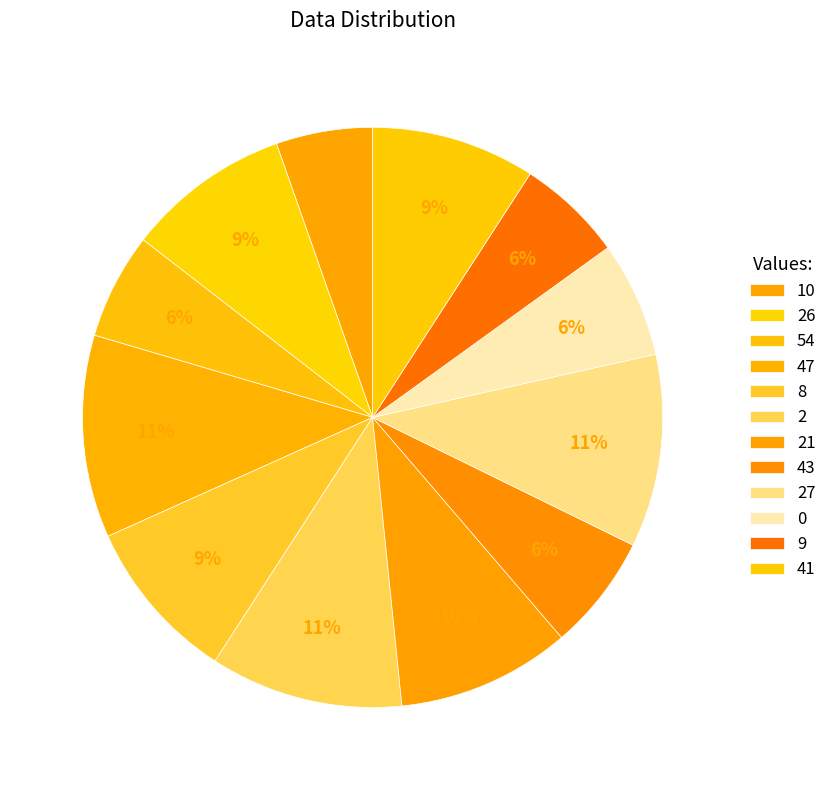

How many segments does this pie chart have?

12